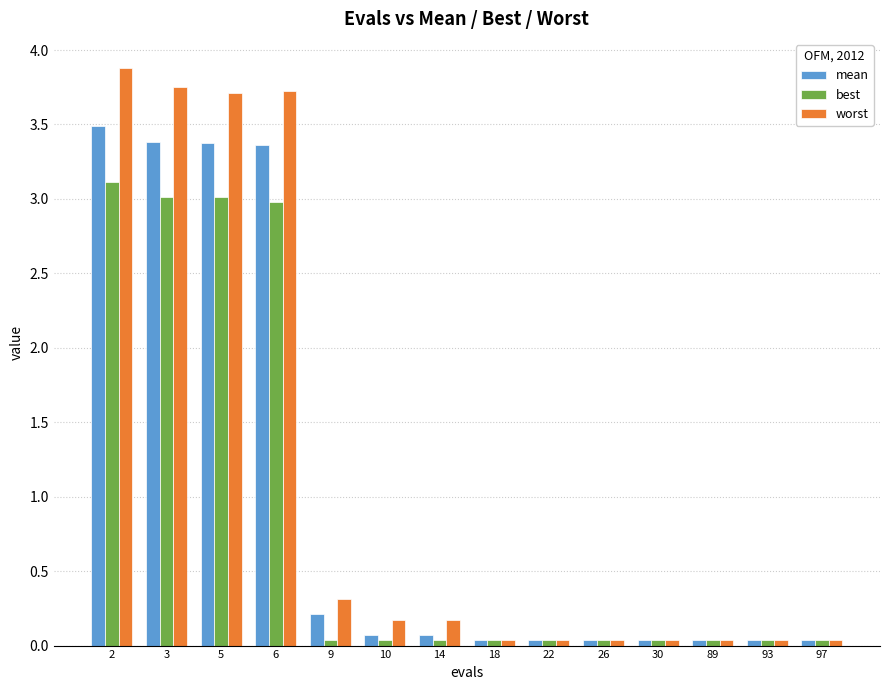

What is the difference between the mean values at 22 and 3?

3.3